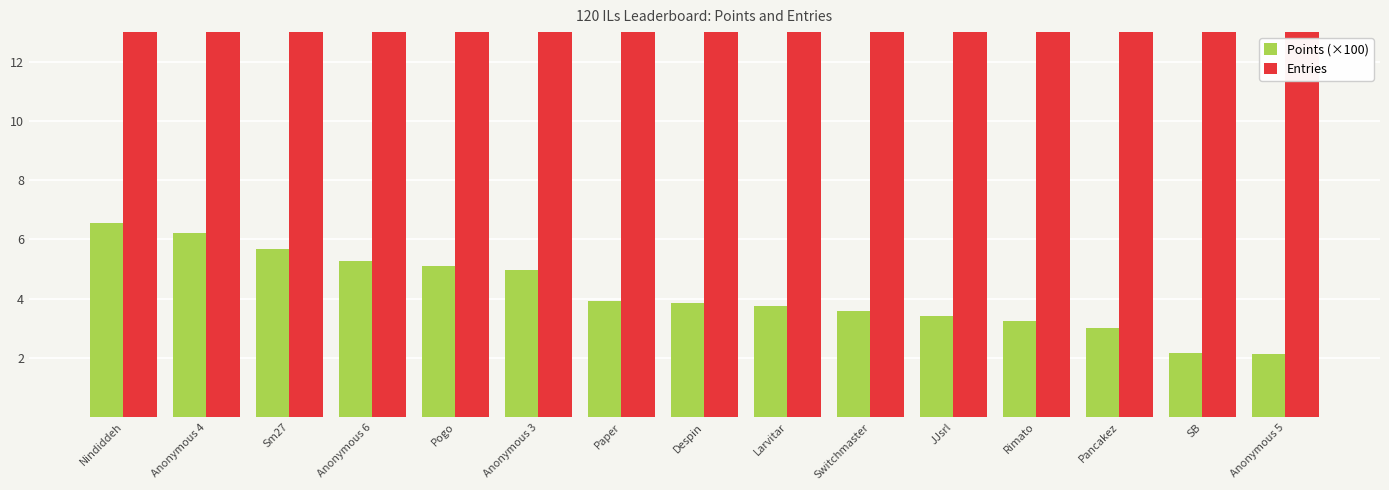

What is the value of the Entries bar at the 14th from the left?

17.0